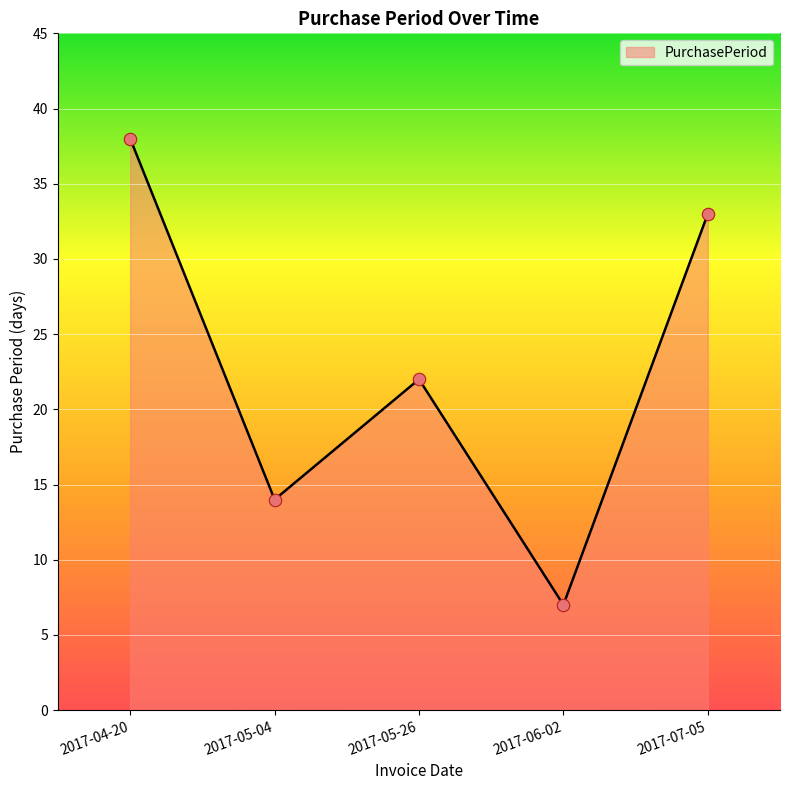

What is the ratio of the value at 2017-06-02 to the value at 2017-05-04?

0.5